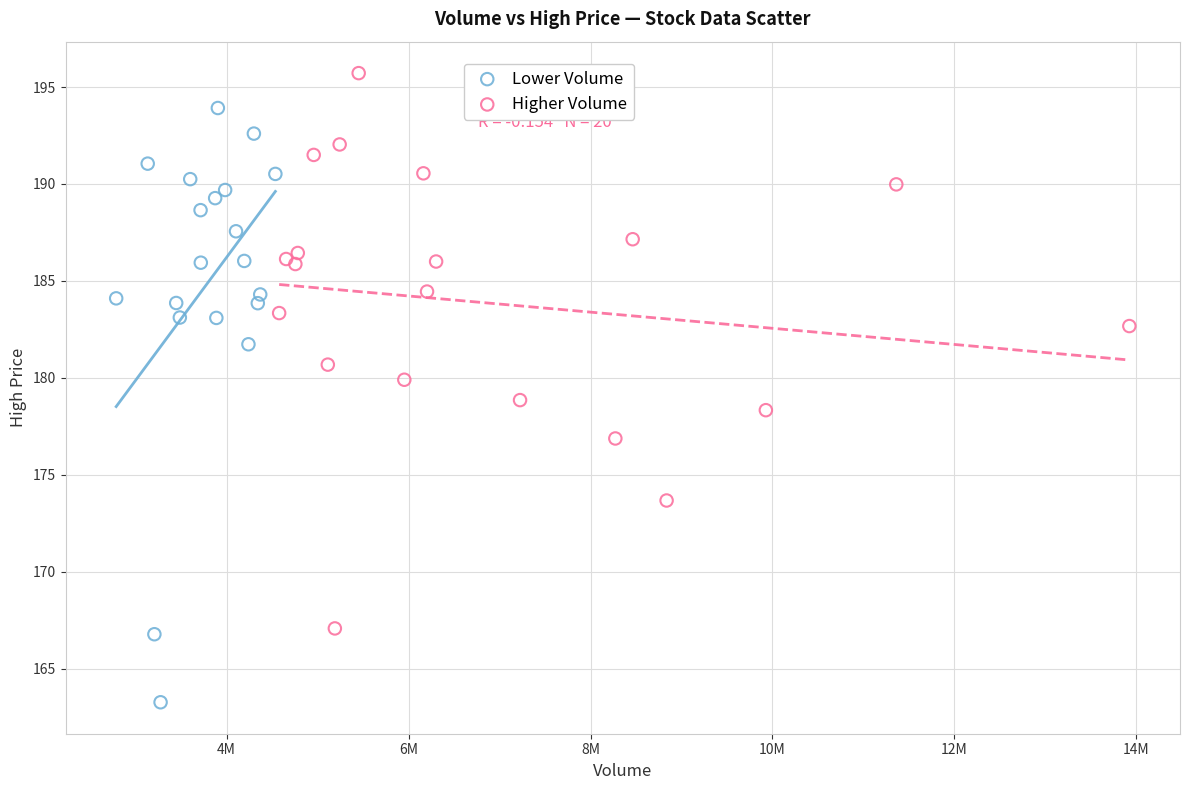

Which series has the widest spread of Y values?

Lower Volume